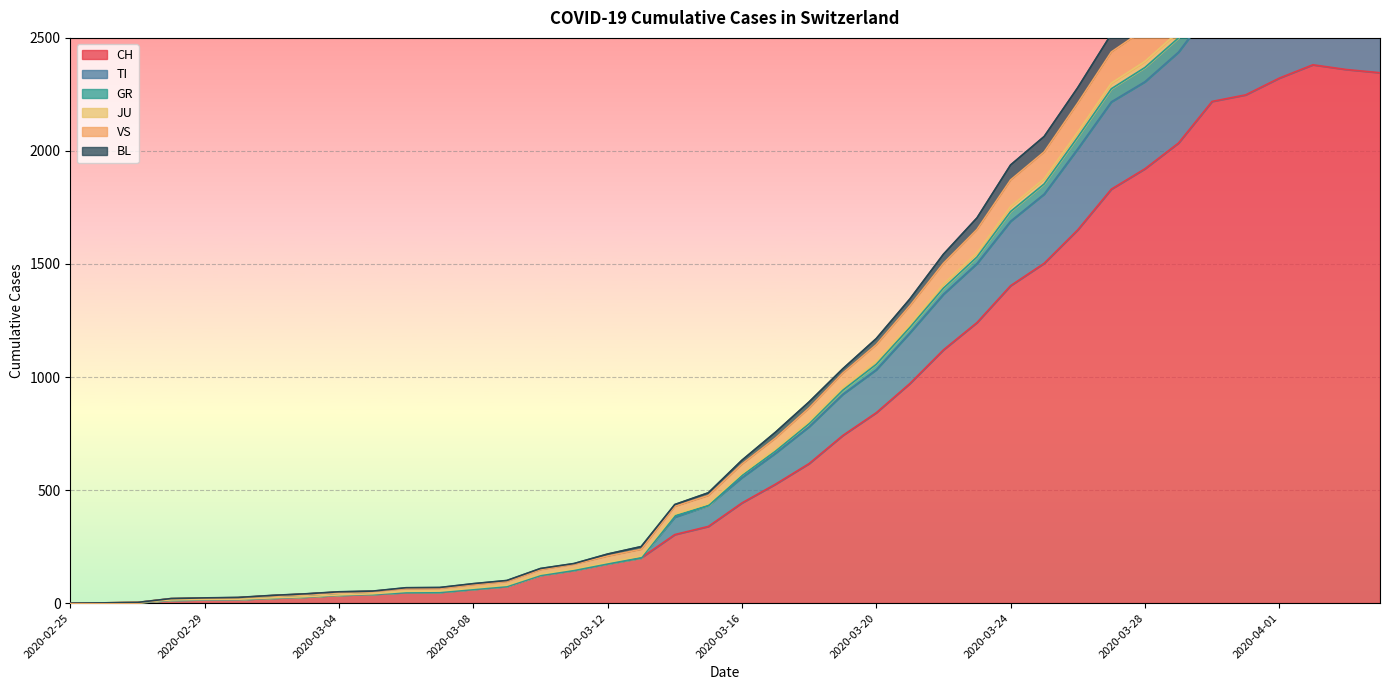

Read the BL value at 2020-03-28, to the nearest 100.

2300